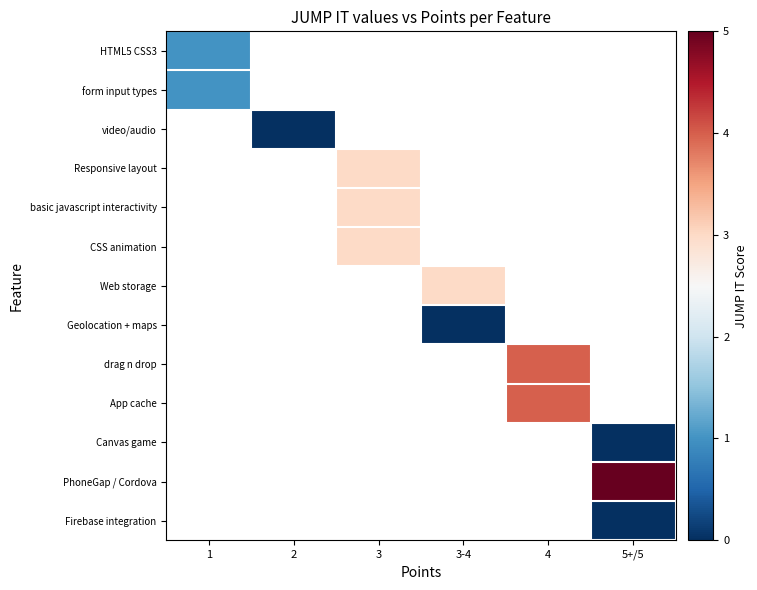

What is the greatest value displayed?

5.0